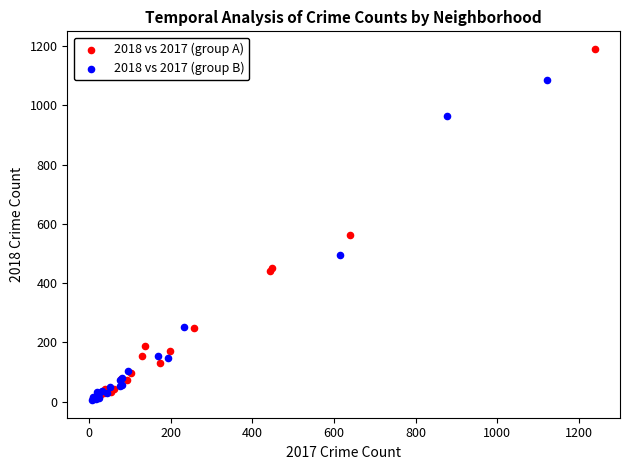

Which series contains the highest Y value?

2018 vs 2017 (group A)